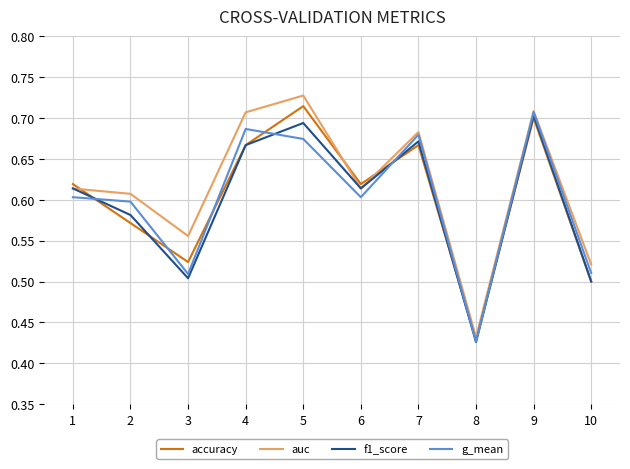

What is the total value across all series at 4?

2.7